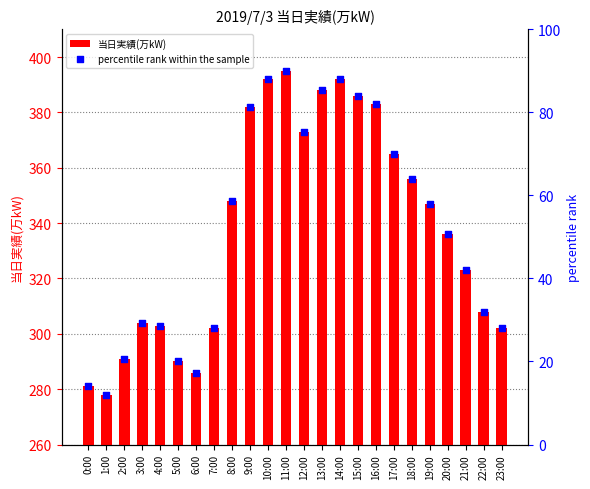

Is the value of percentile rank within the sample at 12:00 greater than the value of 当日実績(万kW) at 7:00?

No